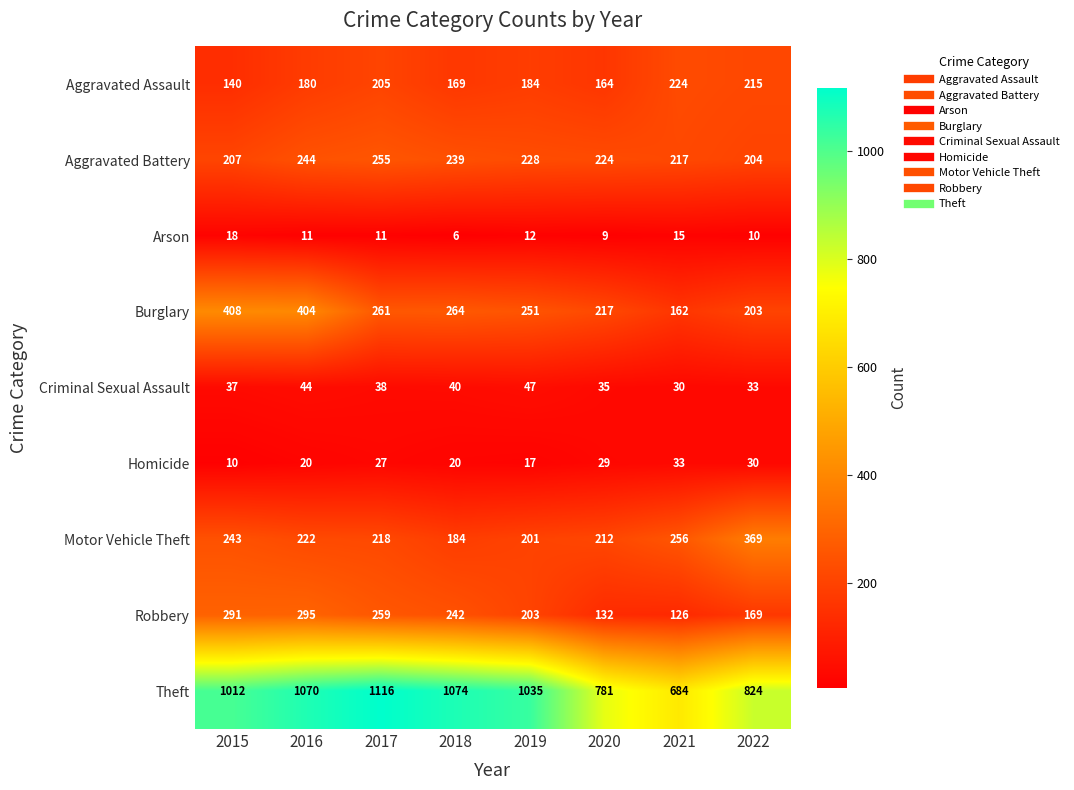

What is the sum of the Aggravated Battery values at 2022 and 2019?

432